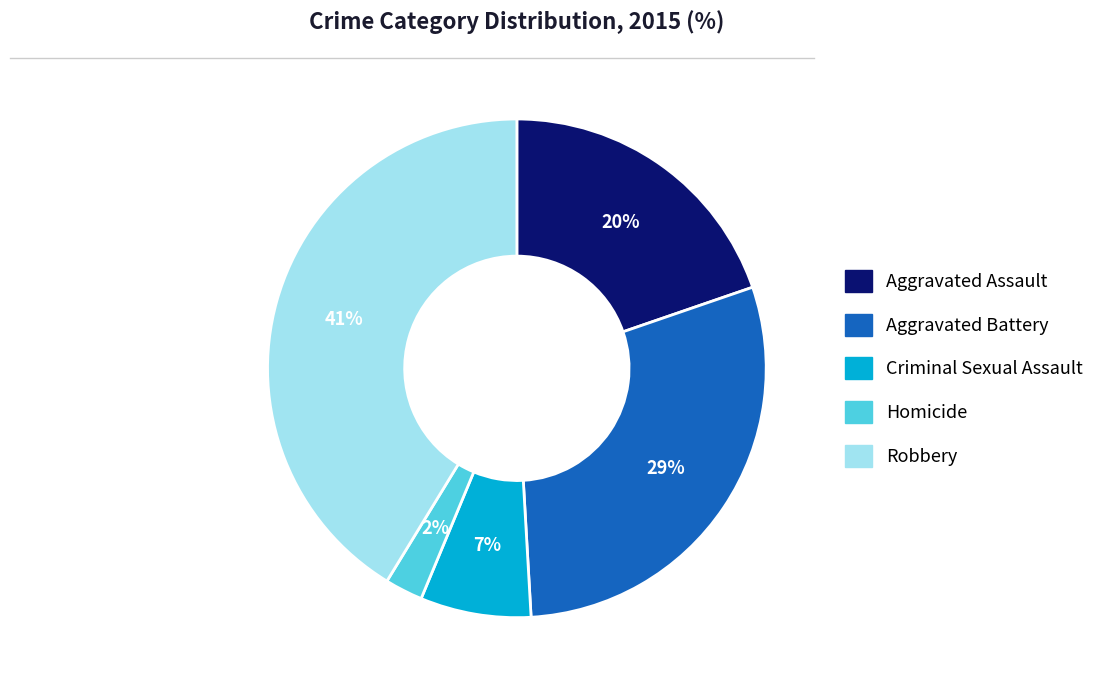

Rank the categories by value from highest to lowest.

Robbery, Aggravated Battery, Aggravated Assault, Criminal Sexual Assault, Homicide